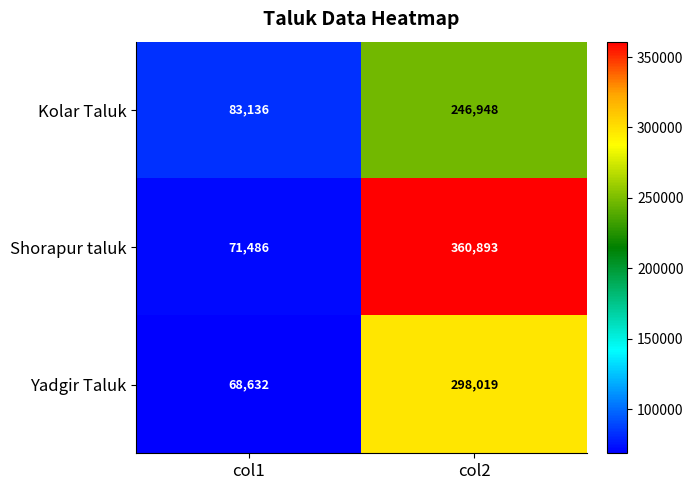

Read the Kolar Taluk value at col1.

83136